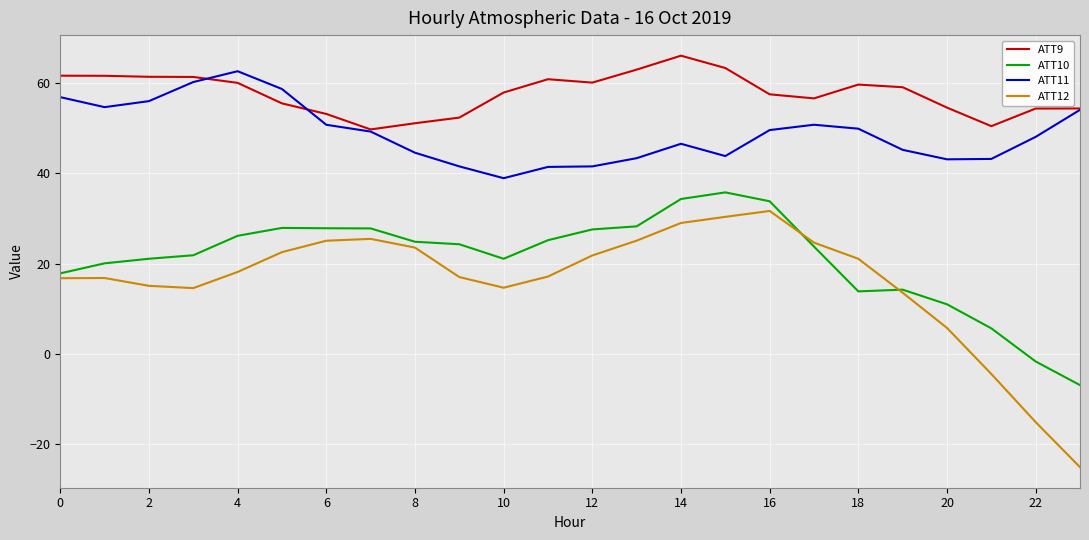

What is the average value of the ATT10 series?

21.1